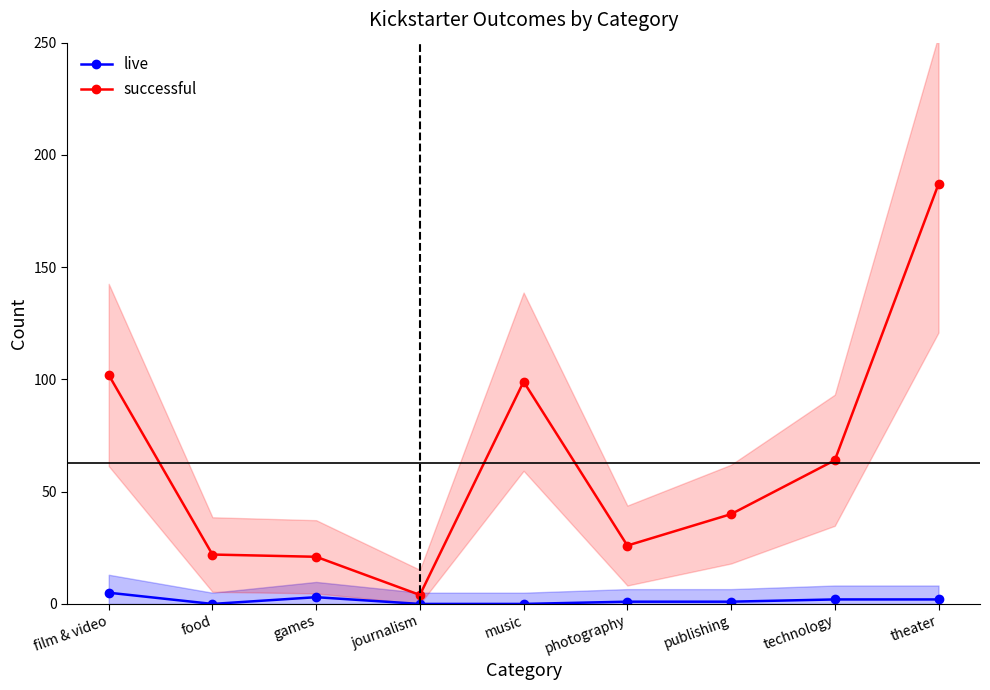

Is the value of live at theater greater than the value of successful at publishing?

No